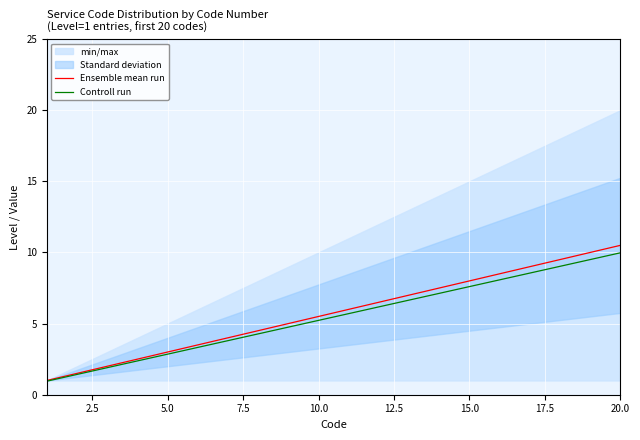

The value of Controll run at 20.0 is 2.3. True or false?

False